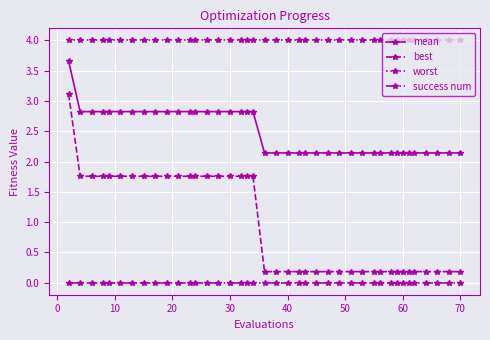

Rank the series by their average value, from lowest to highest.

success num, best, mean, worst